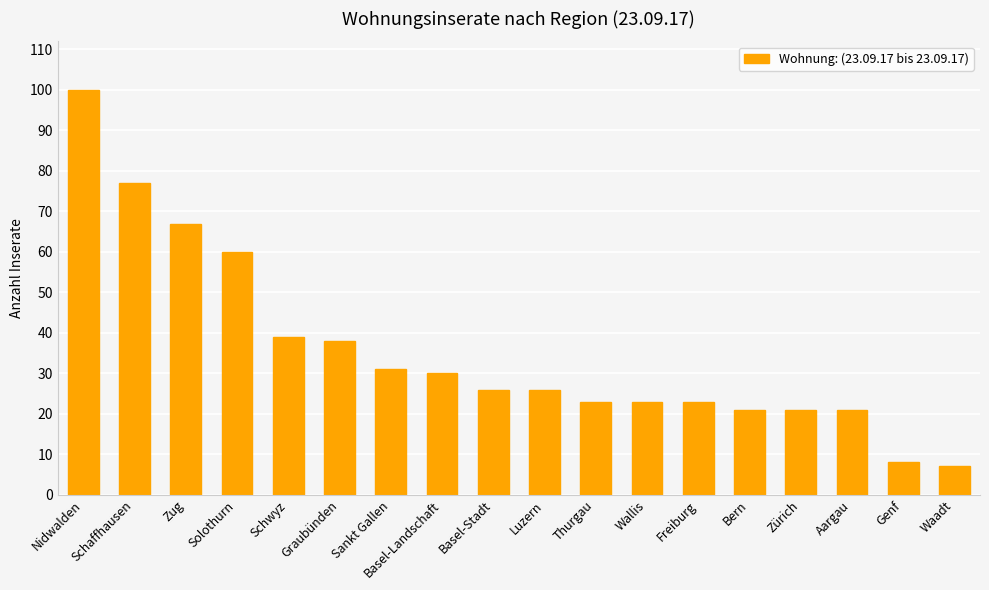

What is the change in value from Sankt Gallen to Basel-Landschaft?

-1